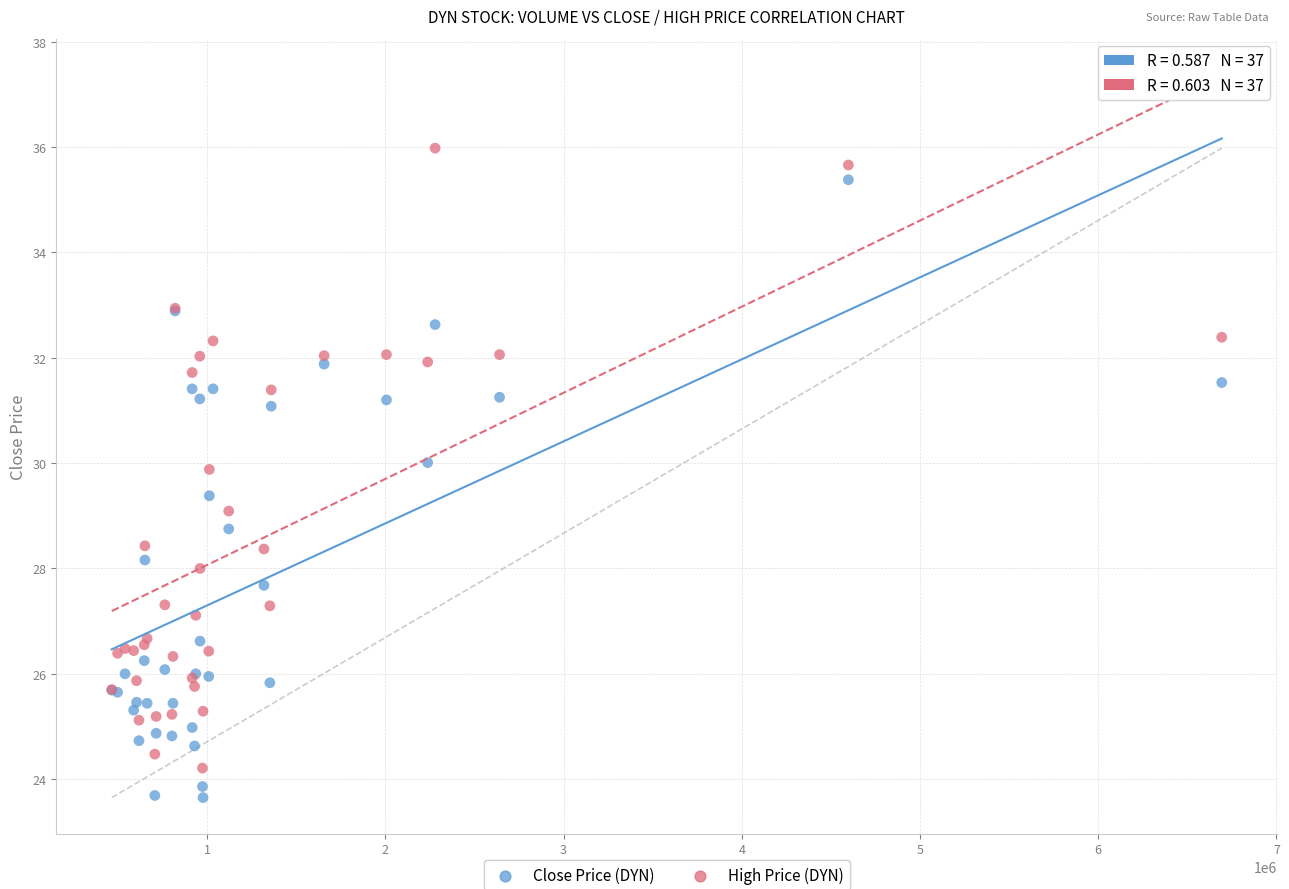

What is the X range (max minus min) for the scatter plot?

6228900.0